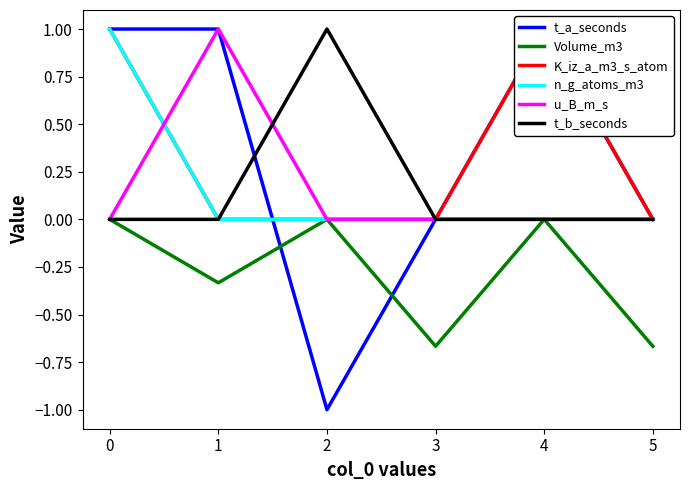

Is this an area chart (filled region under the line)?

No